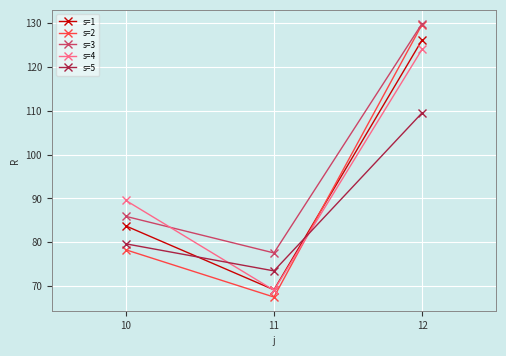

What is the value of the s=2 point at the 2nd from the left?

67.5